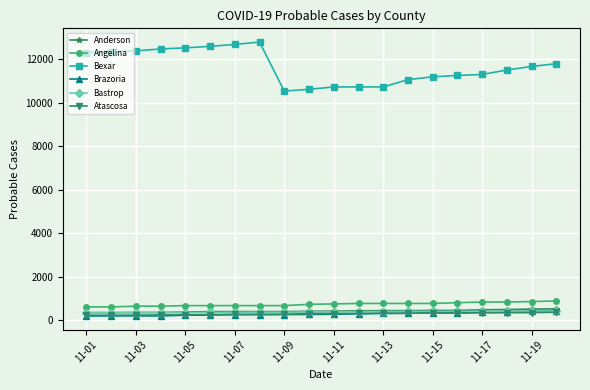

How many lines are shown in the chart?

6